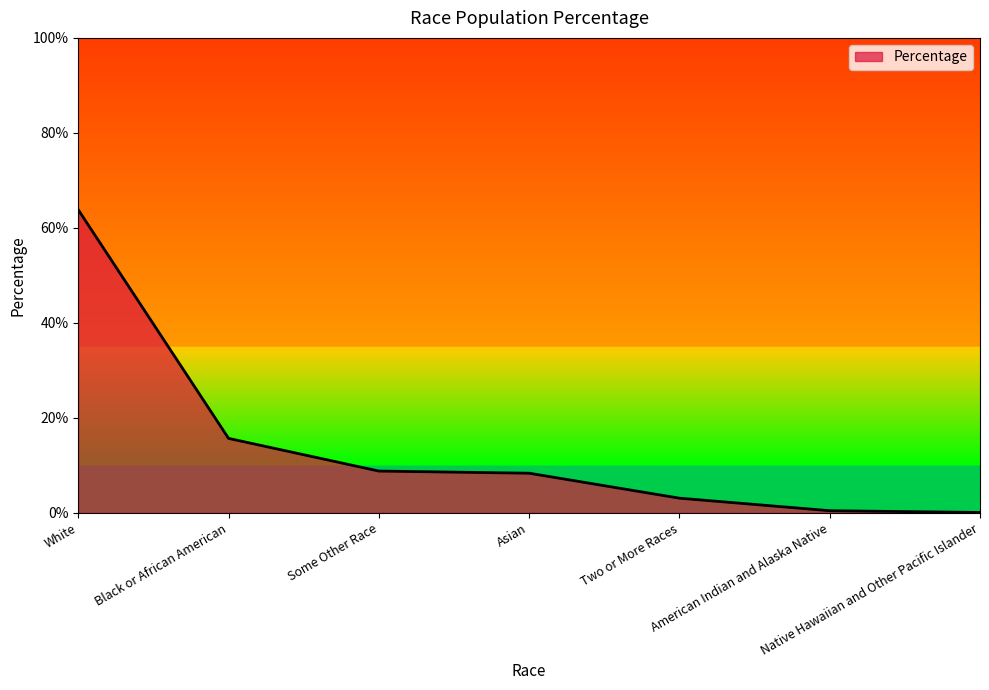

What is the label of the 1st point from the left?

White